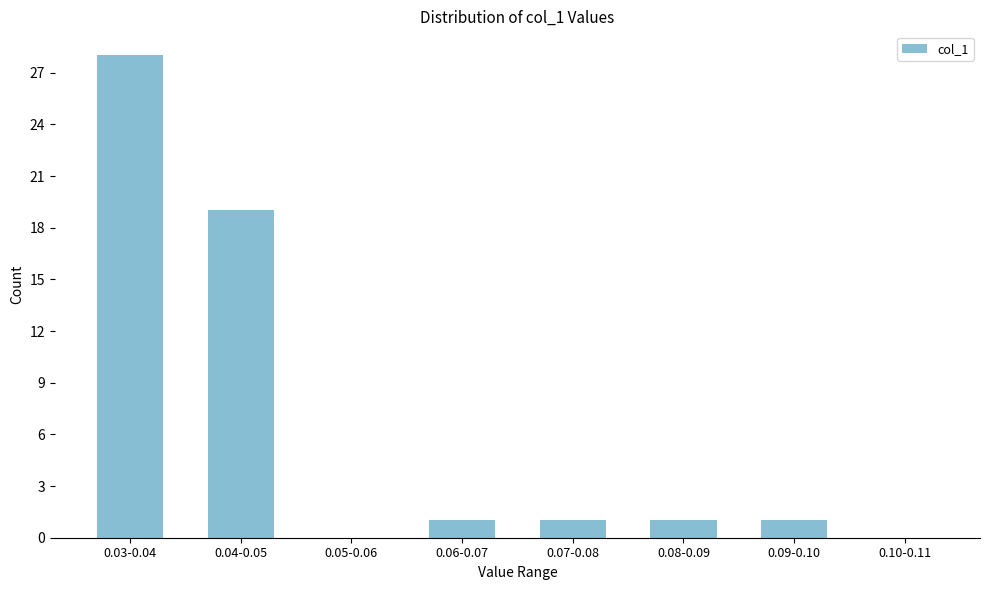

Reading right to left, transcribe all the data shown in this chart.

0.10-0.11=0	0.09-0.10=1	0.08-0.09=1	0.07-0.08=1	0.06-0.07=1	0.05-0.06=0	0.04-0.05=19	0.03-0.04=28